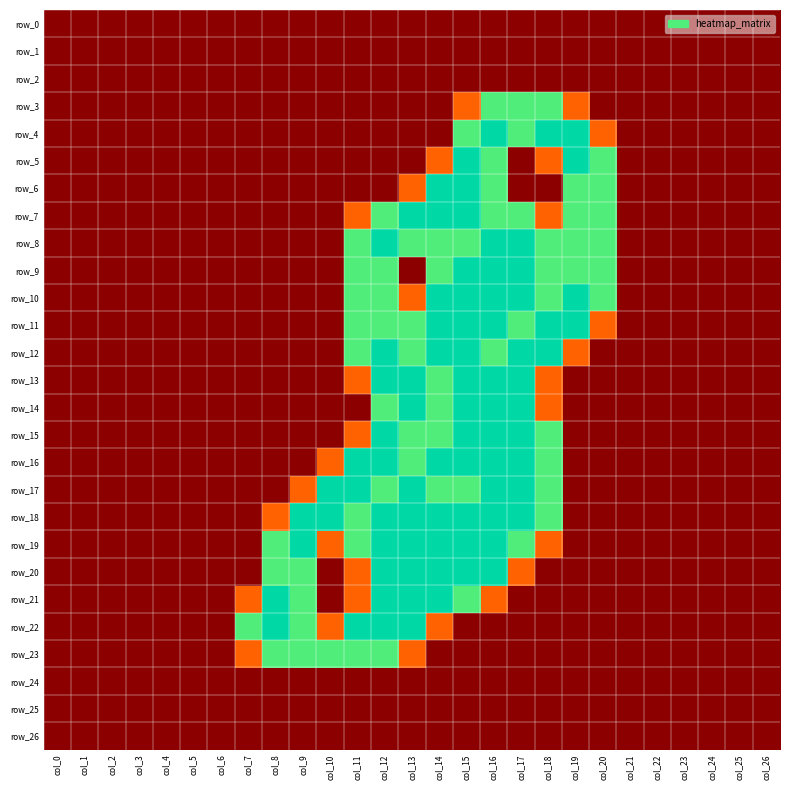

At col_14, list the series in order from largest to smallest.

row_6, row_7, row_10, row_11, row_12, row_16, row_18, row_19, row_20, row_21, row_8, row_9, row_13, row_14, row_15, row_17, row_5, row_22, row_0, row_1, row_2, row_3, row_4, row_23, row_24, row_25, row_26